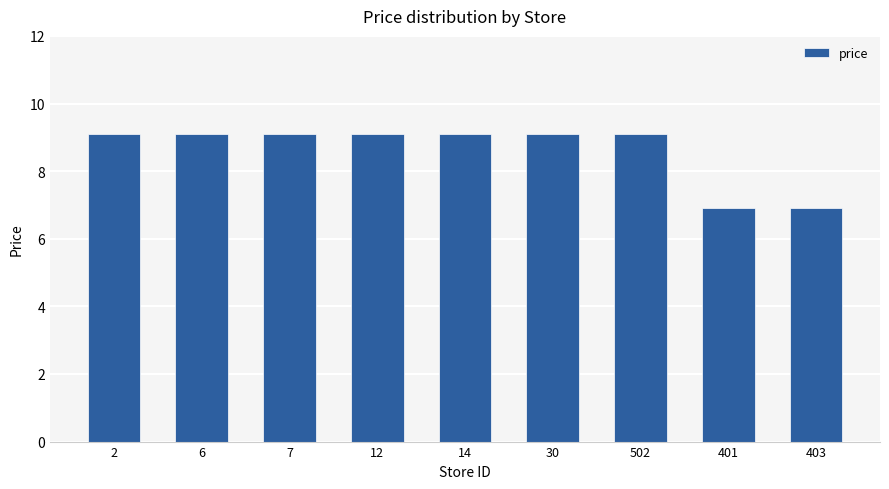

Count the number of categories in the chart.

9